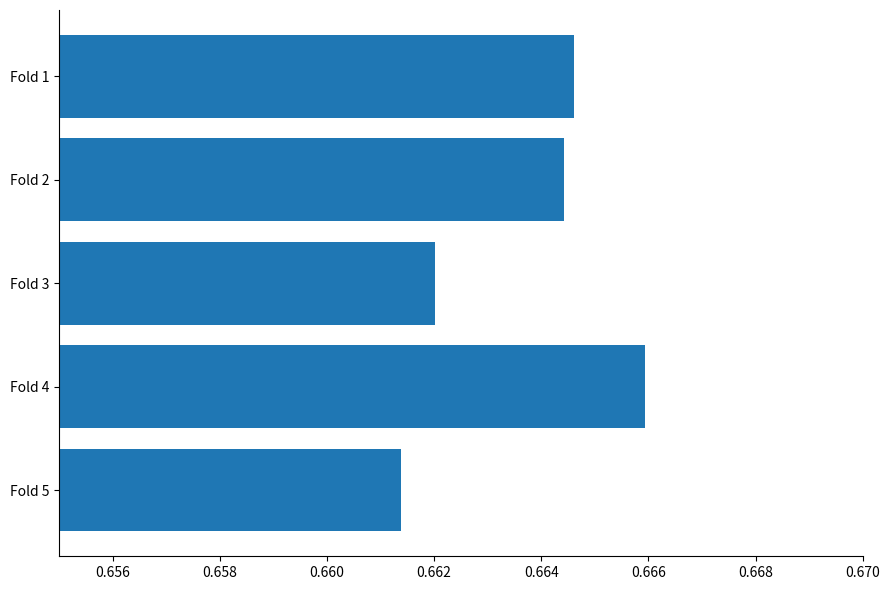

How many values are between 0 and 1?

5